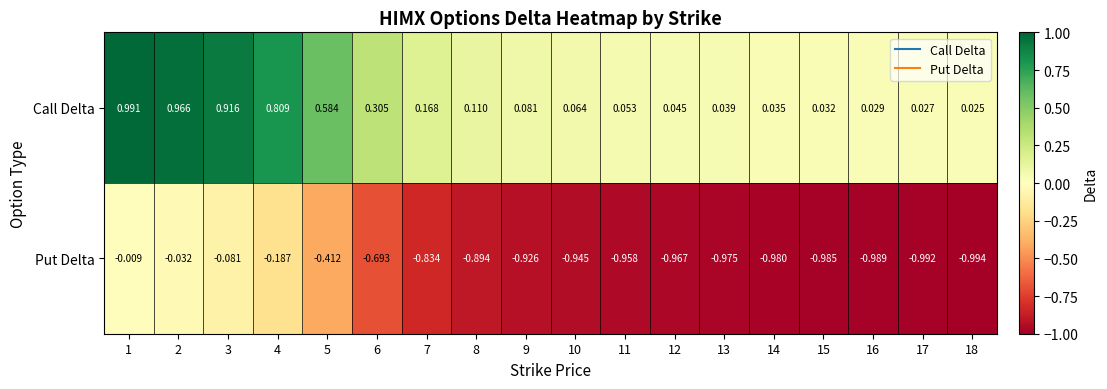

Which series has the widest spread of values?

Put Delta